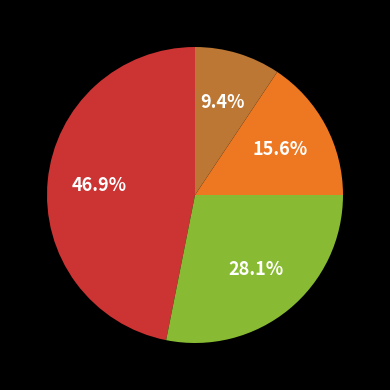

Does any single category account for the majority?

No